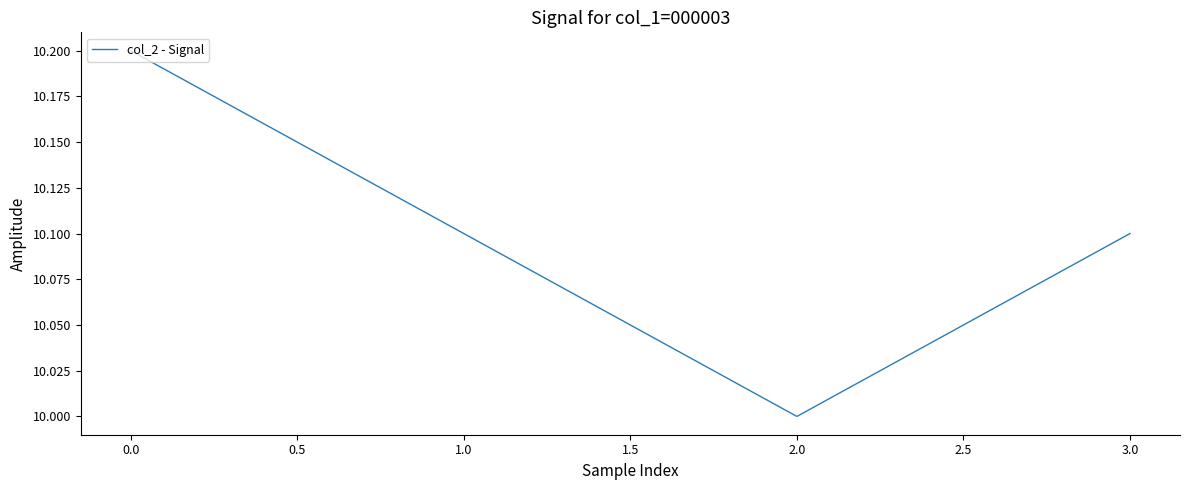

At which label is the value closest to 10?

2.0